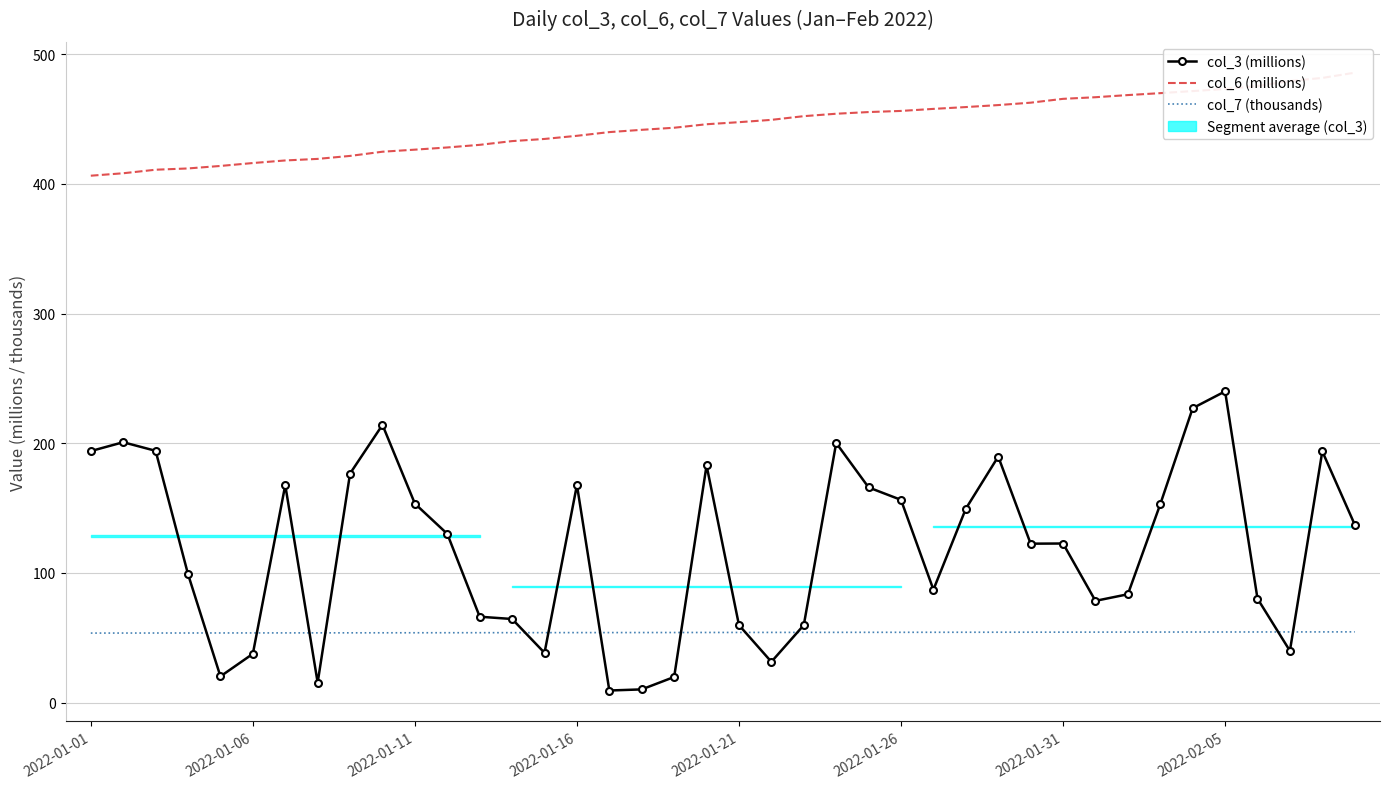

At which label is col_3 (millions) closest to 124?

2022-01-31